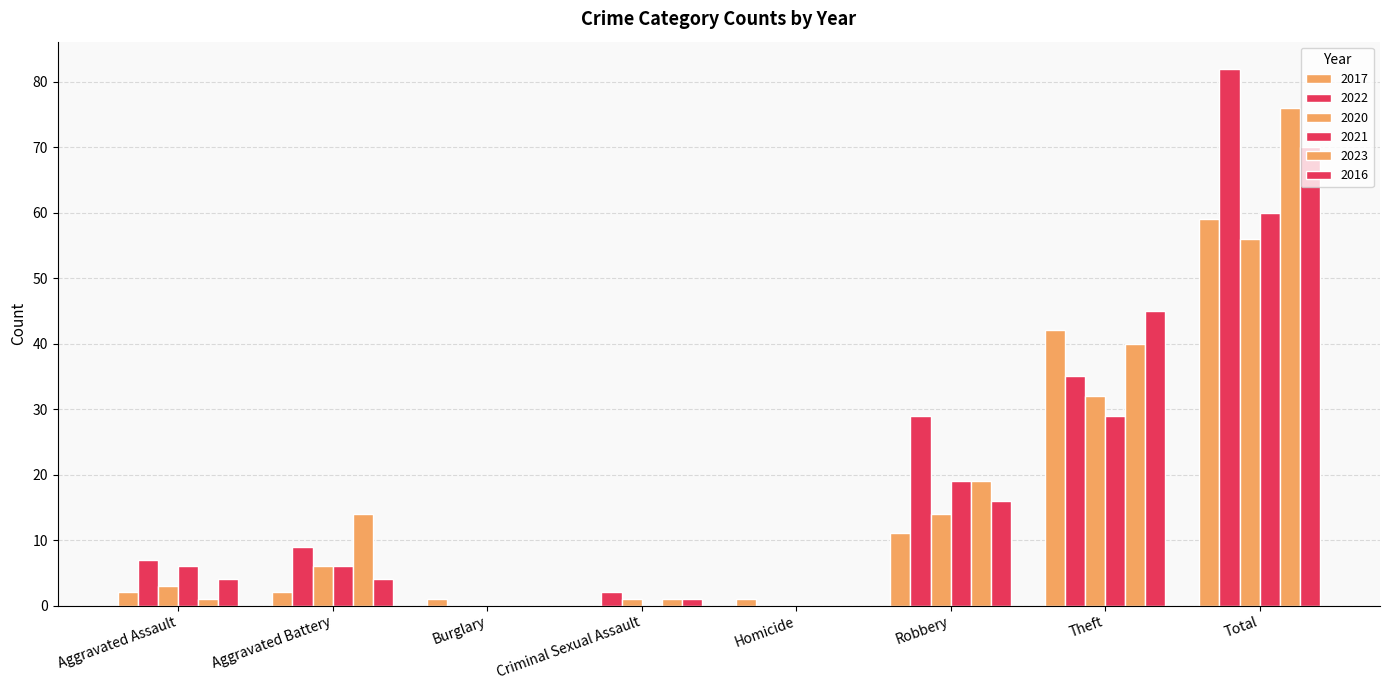

How many distinct data groups are displayed?

6